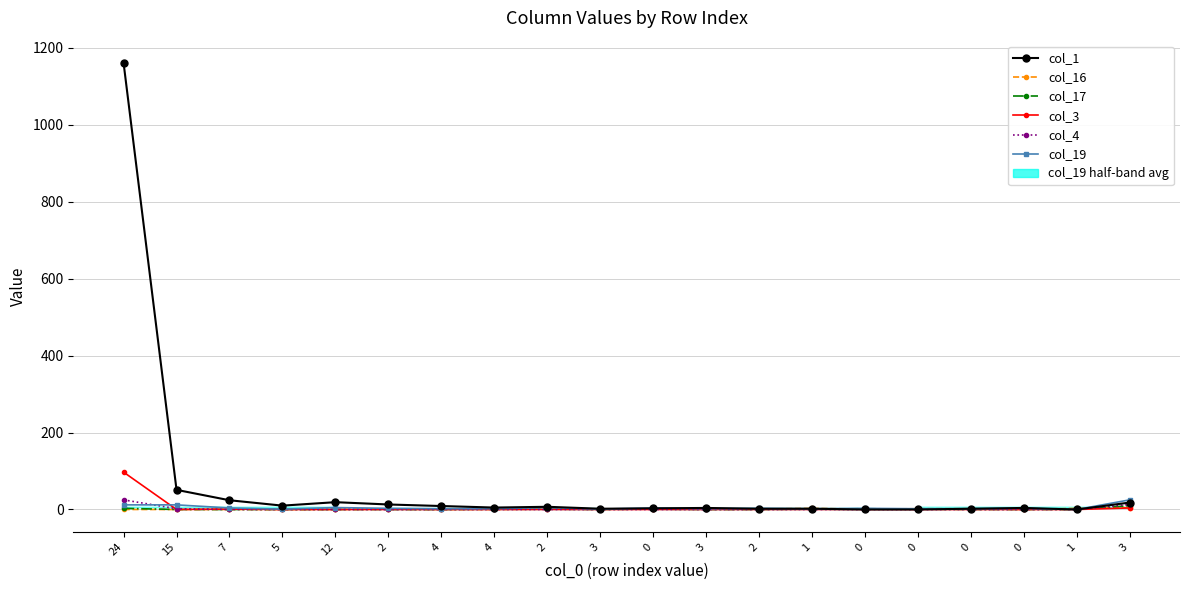

How many col_16 values are between 0 and 2?

17